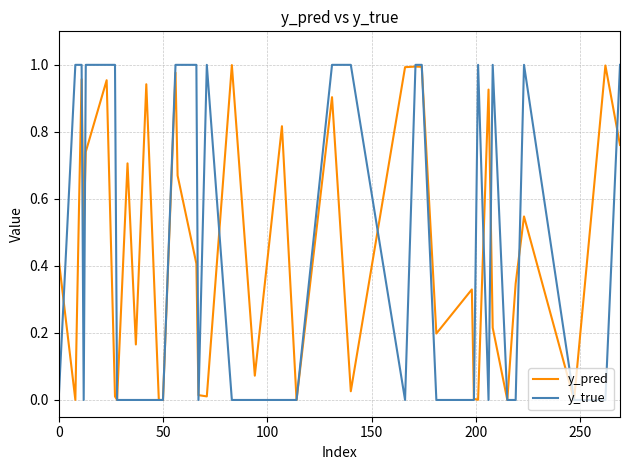

Which series has the largest range (max minus min)?

y_true